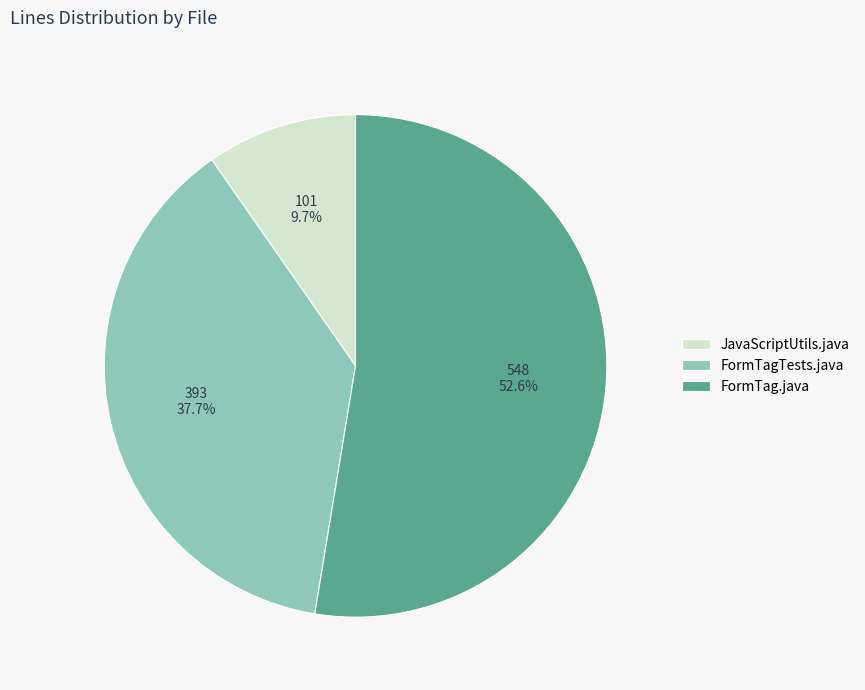

To the nearest percent, what is the average slice percentage?

33%